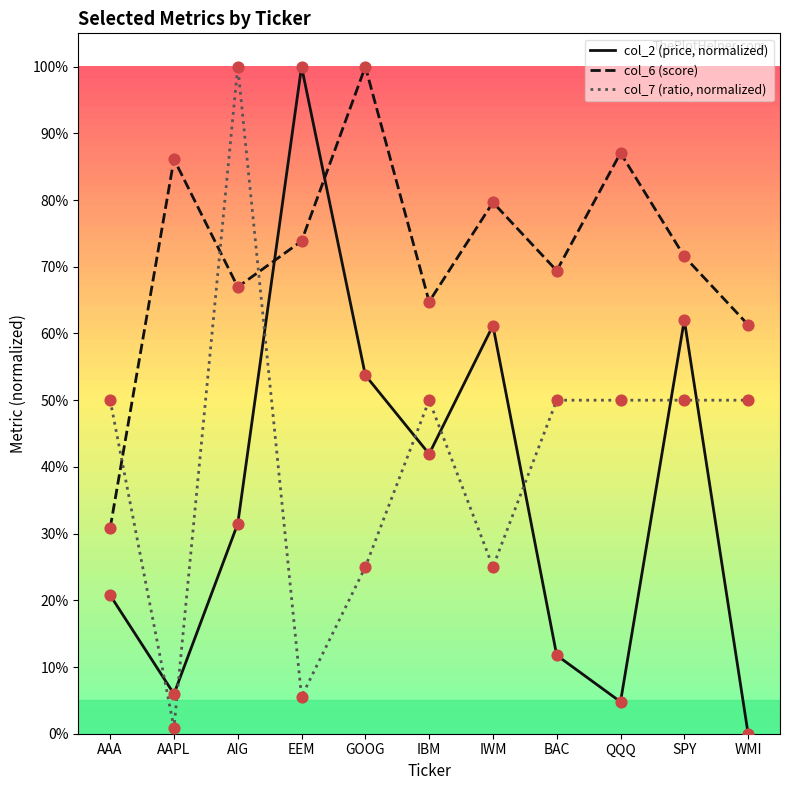

Is this an area chart (filled region under the line)?

No